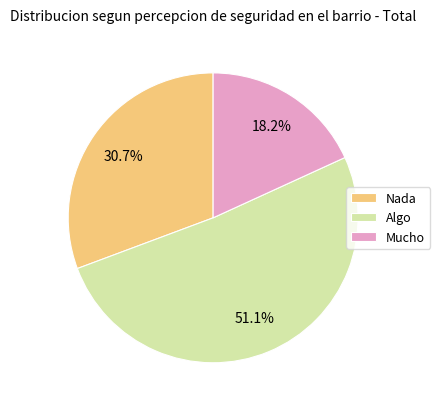

To the nearest percent, what is the combined percentage of Nada and Mucho?

49%